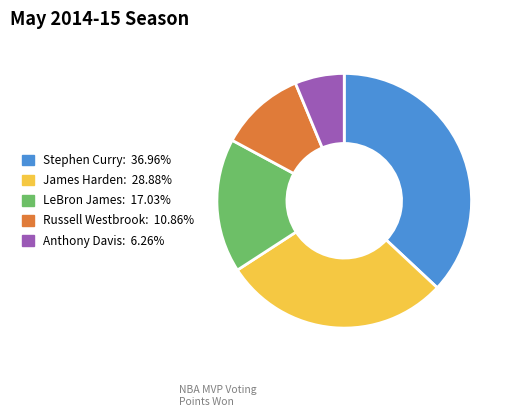

Is Anthony Davis the majority of the pie?

No